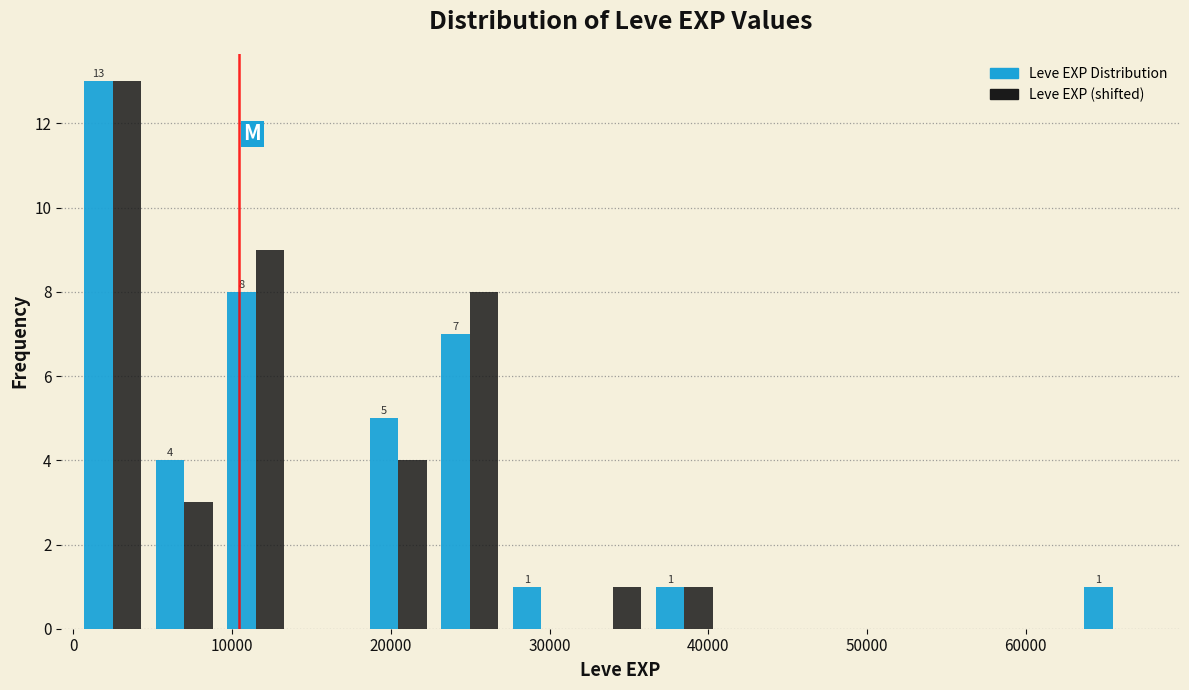

In the Leve EXP Distribution series, which range on the x-axis has the tallest bar?

0 to 5000